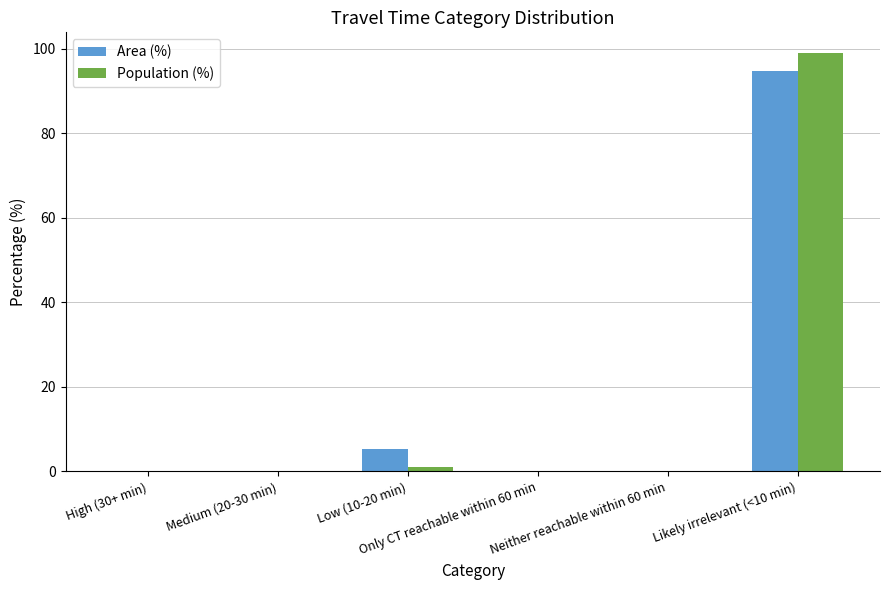

What is the greatest value displayed?

98.9